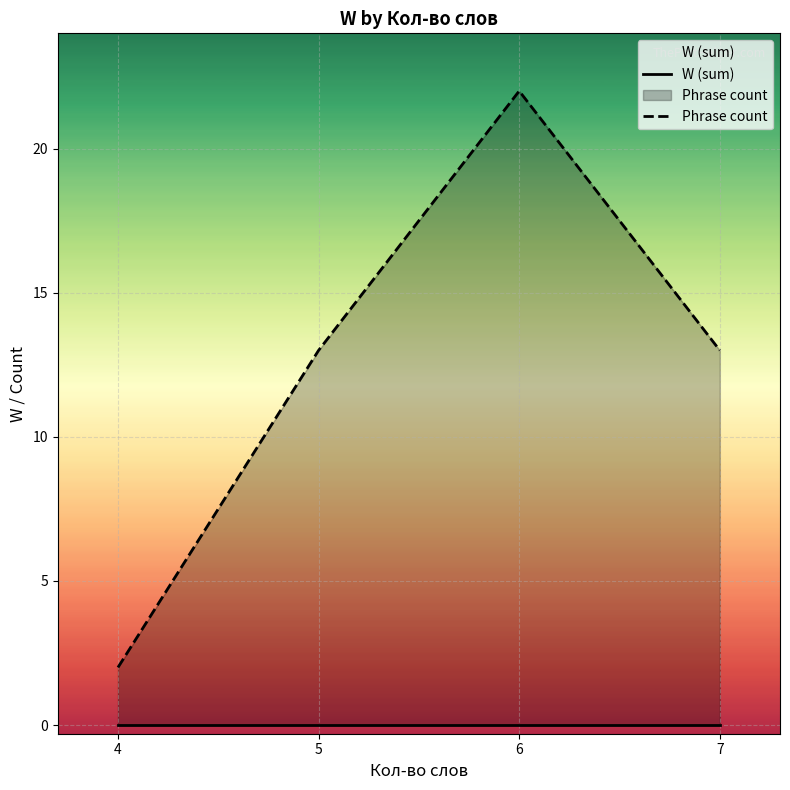

The Phrase count series shows 13 at 5. True or false?

True